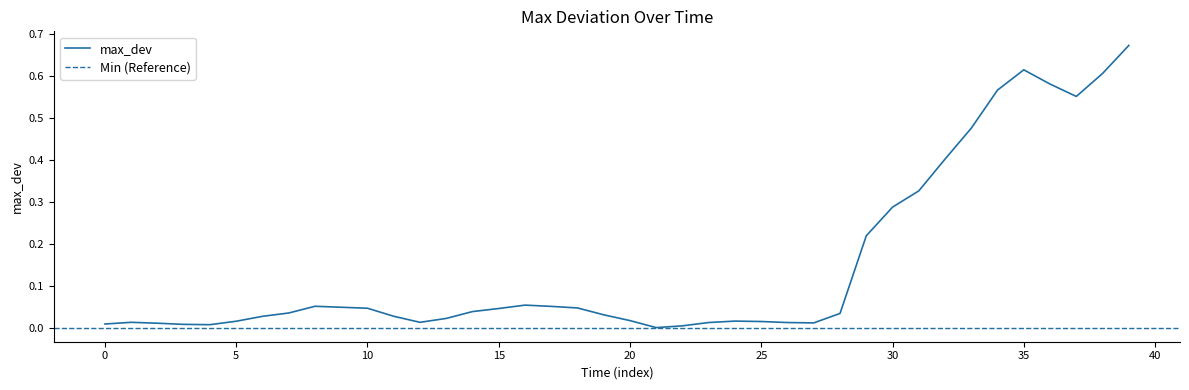

Which label corresponds to the largest value in the chart?

39